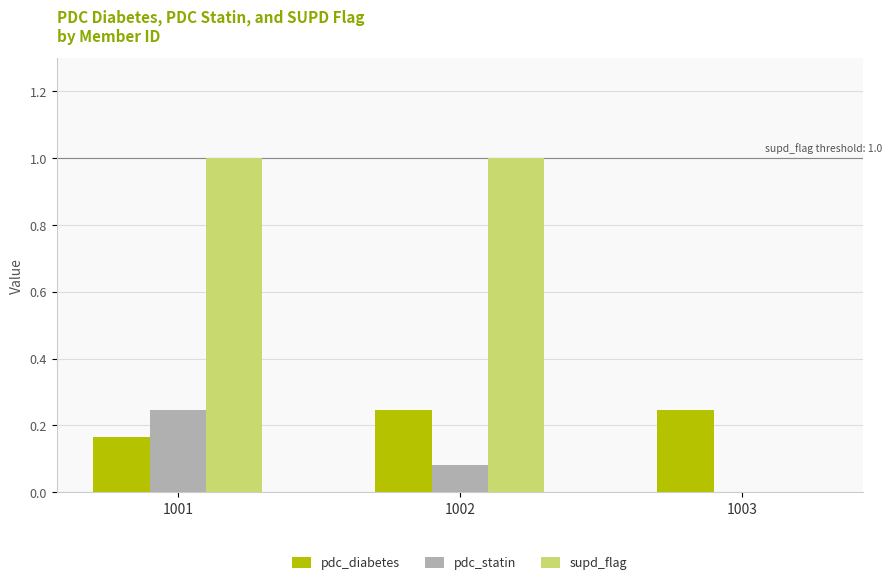

Which series has the largest range (max minus min)?

supd_flag